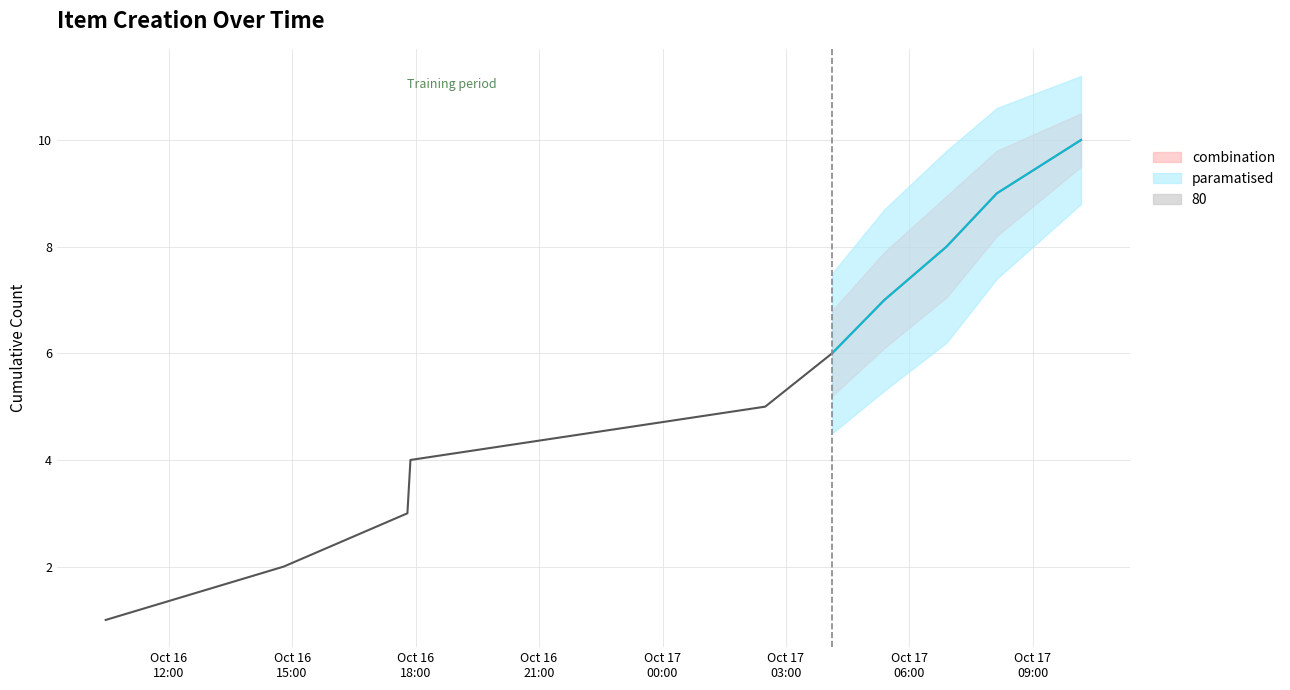

True or false: cumulative_count has more than 1 interior local peaks.

False